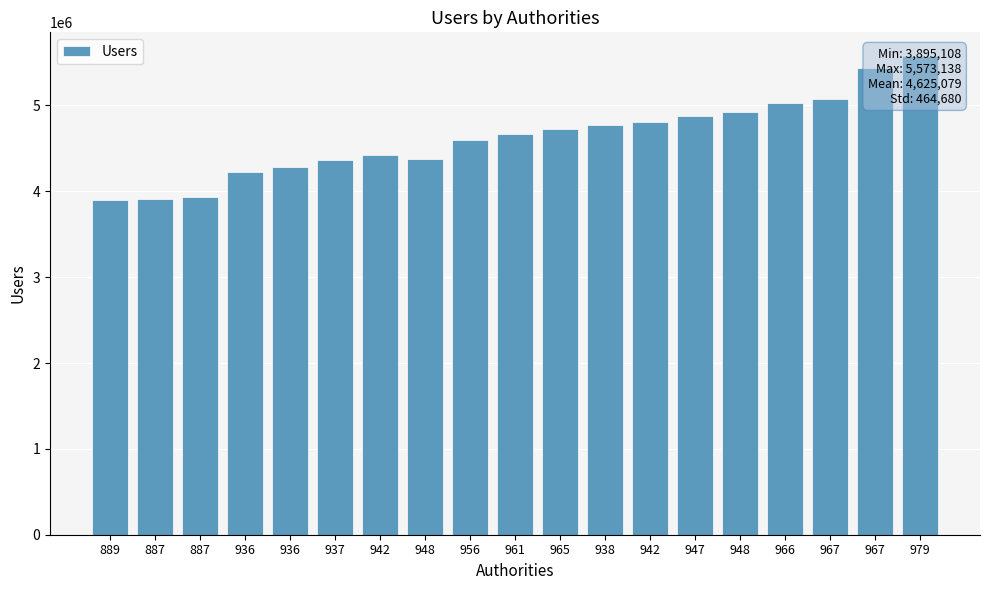

Reading left to right, what are all the values shown in this chart?

889=3895108	887=3904814	887=3935561	936=4227213	936=4286175	937=4359088	942=4420673	948=4380972	956=4598360	961=4666913	965=4720572	938=4774846	942=4801913	947=4875507	948=4922504	966=5024929	967=5075546	967=5432670	979=5573138